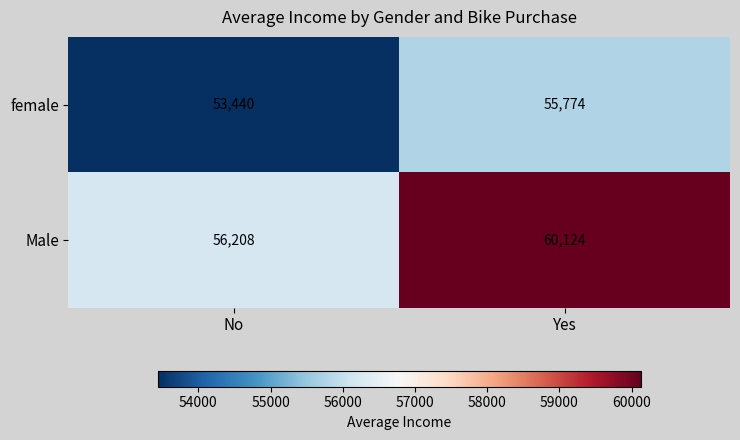

True or false: female has a value of 53440 at No.

True